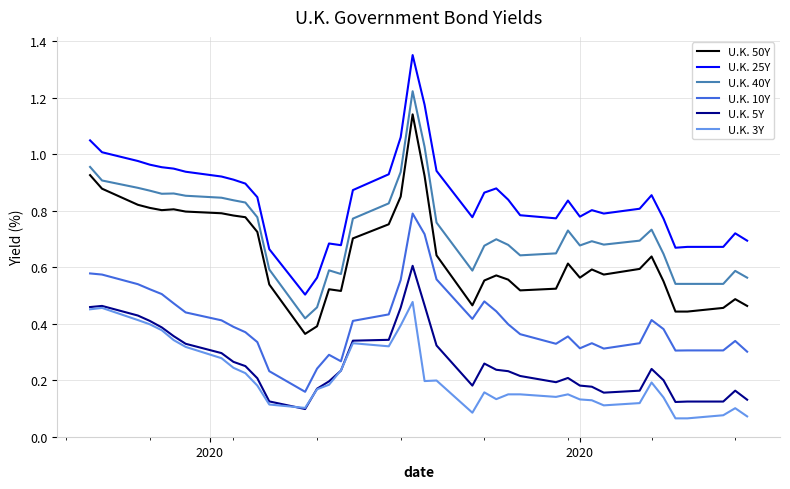

Which series has the largest range (max minus min)?

U.K. 25Y